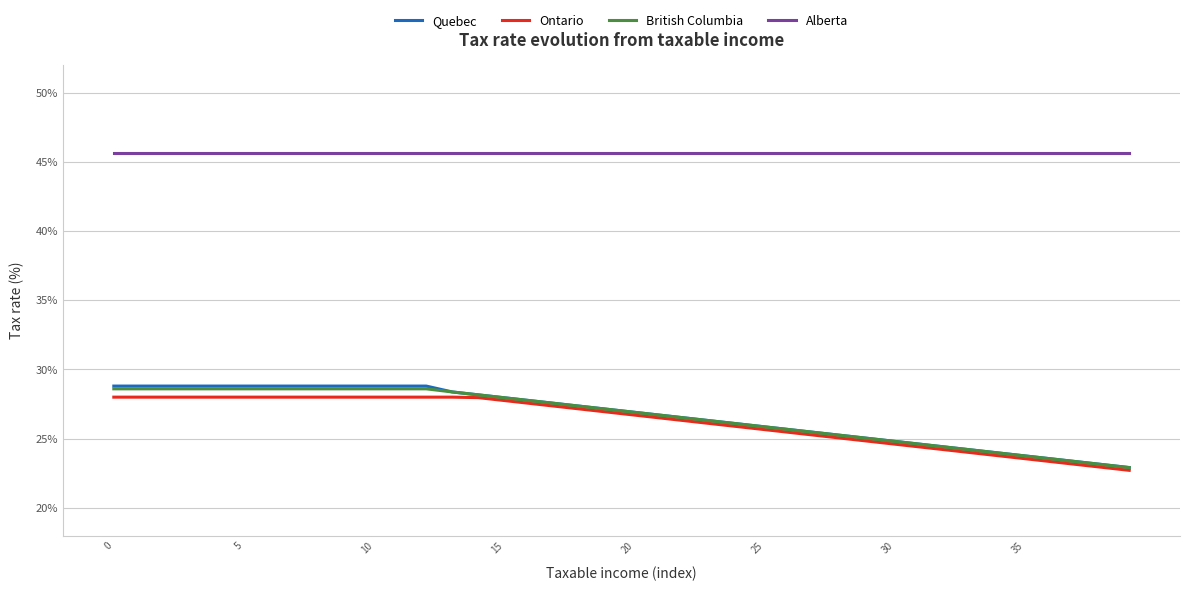

What is the maximum value for Quebec?

28.8